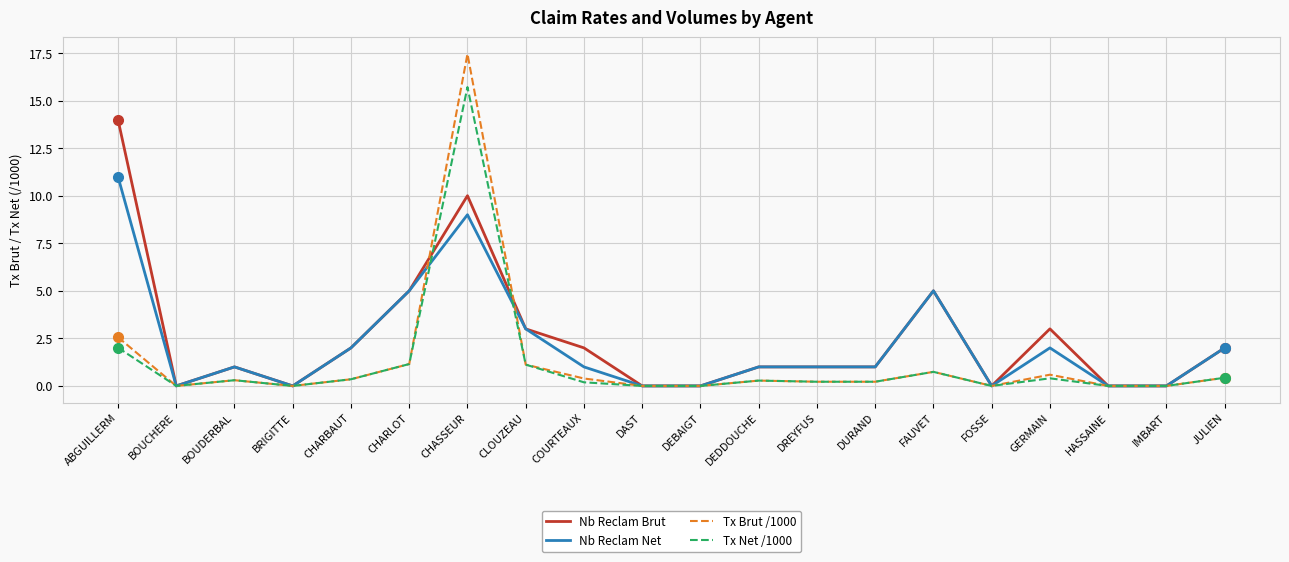

What position from the right is FOSSE?

5